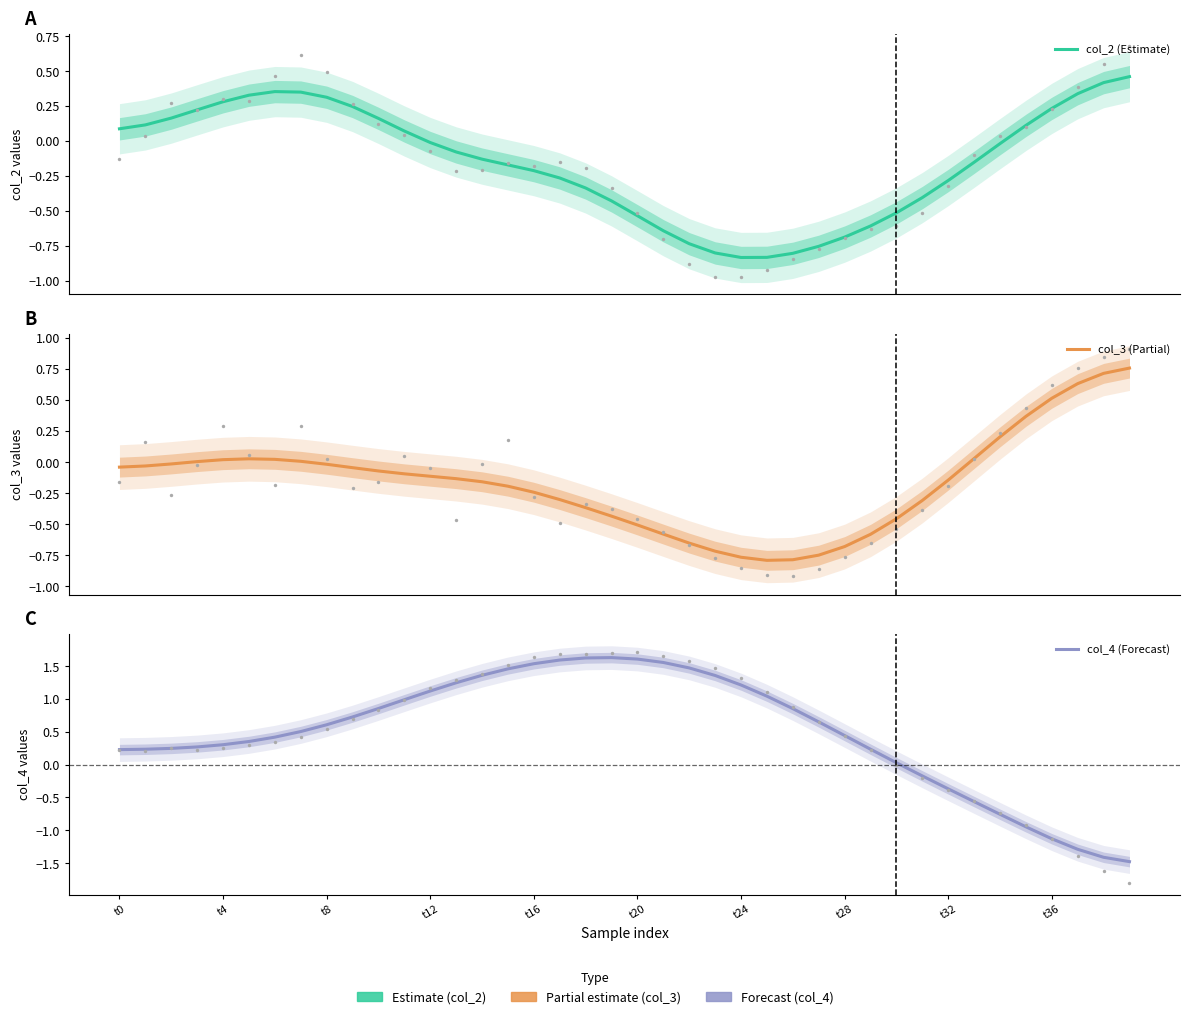

Which series reaches the minimum Y coordinate?

col_4 (Forecast)